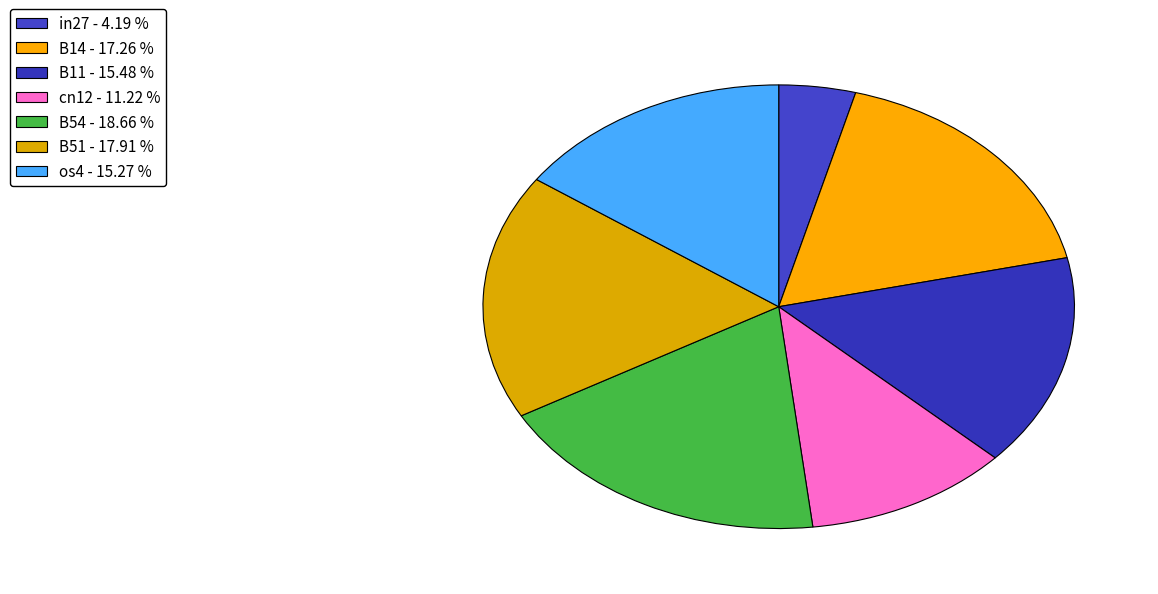

How many slices are in this pie chart?

7